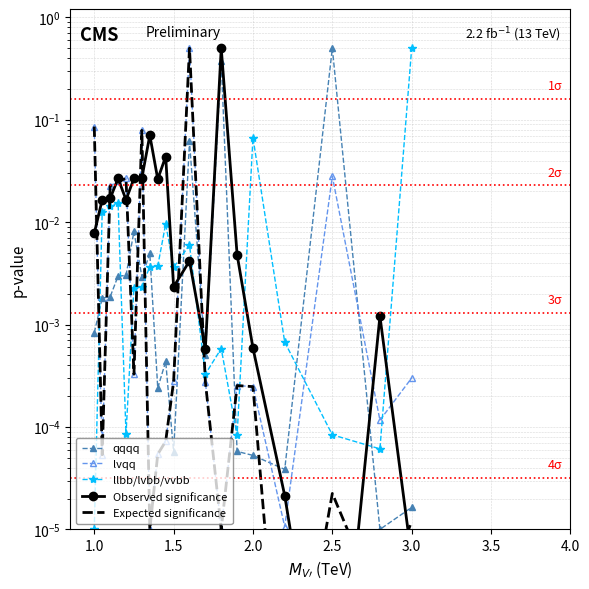

Which series ends up on top after the final intersection of qqqq and Observed significance?

qqqq